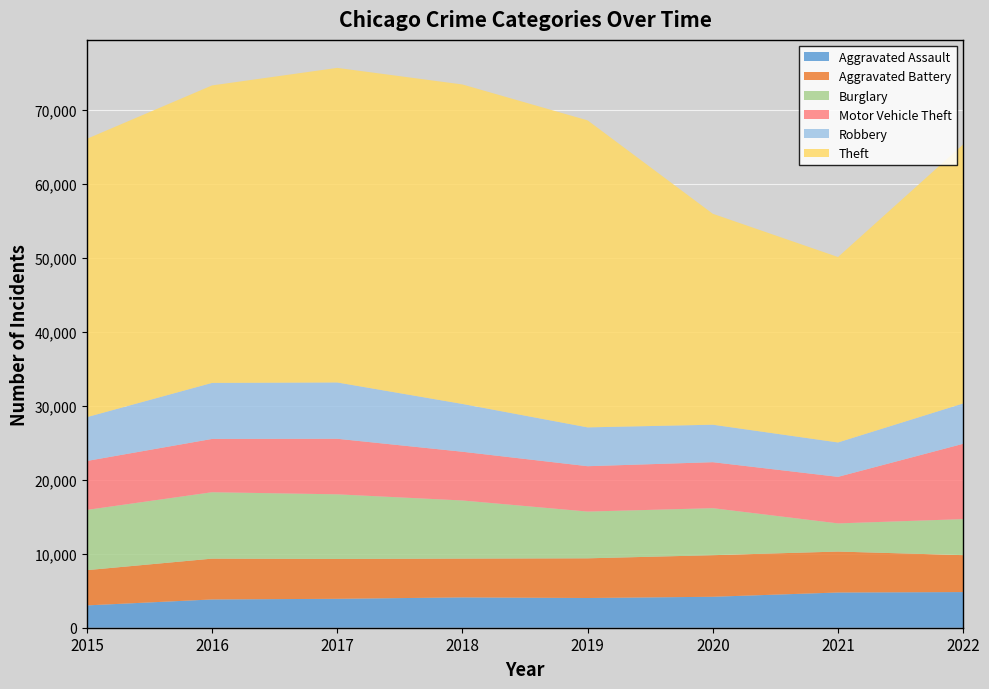

Reading left to right, what are all the values shown in this chart?

Aggravated Assault: 2015=3018	2016=3823	2017=3909	2018=4100	2019=4017	2020=4184	2021=4762	2022=4819
Aggravated Battery: 2015=4765	2016=5517	2017=5389	2018=5246	2019=5365	2020=5620	2021=5534	2022=4991
Burglary: 2015=8144	2016=8977	2017=8734	2018=7854	2019=6319	2020=6357	2021=3807	2022=4873
Motor Vehicle Theft: 2015=6616	2016=7205	2017=7512	2018=6590	2019=6134	2020=6217	2021=6293	2022=10182
Robbery: 2015=5923	2016=7574	2017=7610	2018=6459	2019=5246	2020=5065	2021=4649	2022=5454
Theft: 2015=37621	2016=40212	2017=42524	2018=43186	2019=41501	2020=28512	2021=25064	2022=35013